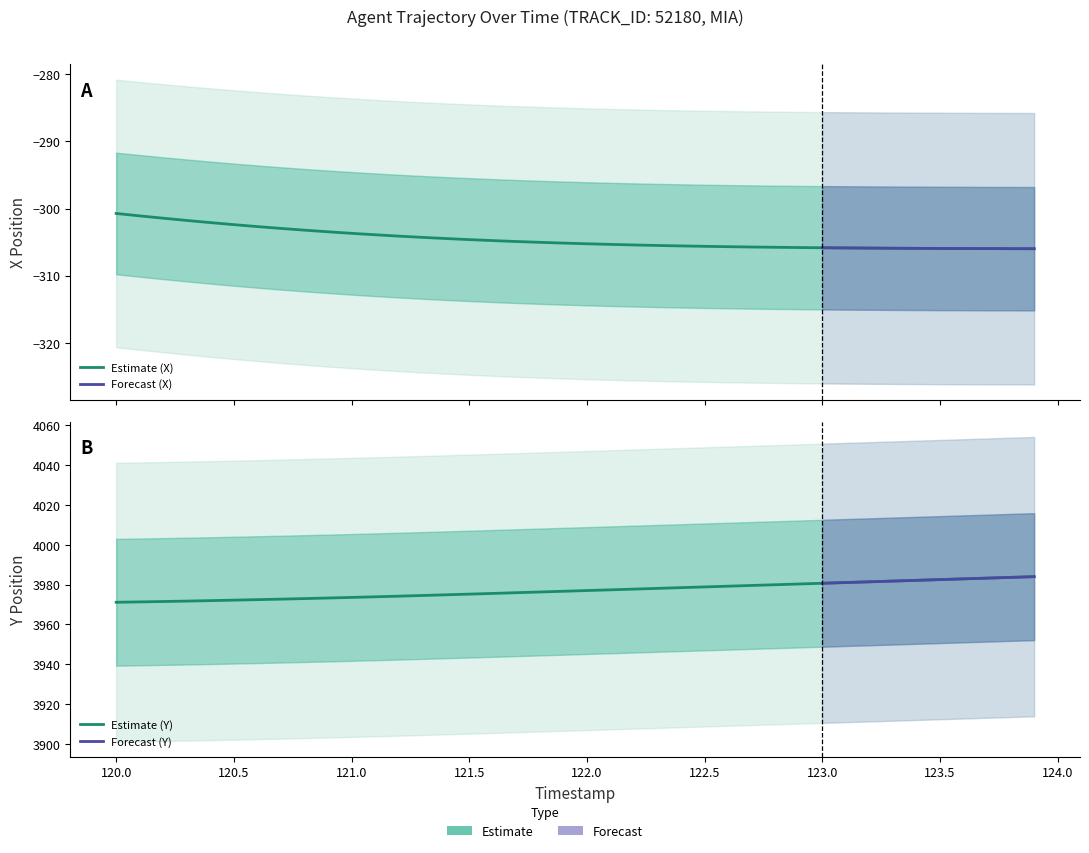

True or false: X has more than 1 points higher than both neighbors.

False